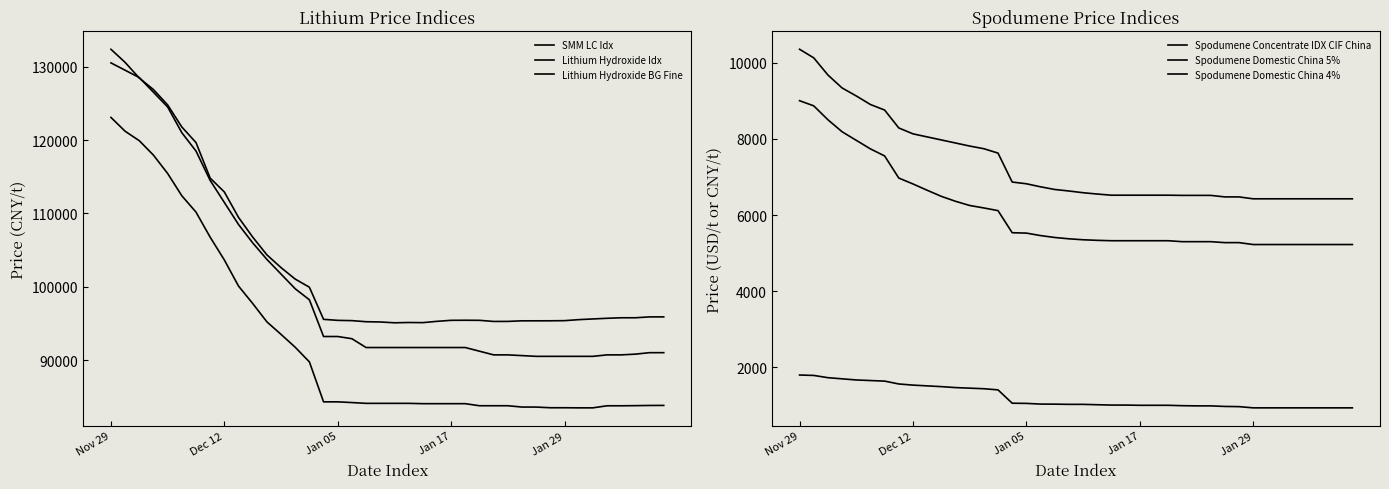

Reading right to left, transcribe all the data shown in this chart.

SMM LC Idx: 95921	95921	95801	95801	95730	95640	95546	95409	95390	95386	95386	95306	95301	95453	95464	95454	95316	95139	95157	95119	95229	95264	95412	95449	95586	99962	101066	102628	104371	106787	109468	112927	114815	119655	121771	124781	126864	128431	130566	132352
Lithium Hydroxide Idx: 83869	83864	83837	83819	83819	83538	83538	83553	83553	83644	83647	83826	83826	83826	84106	84106	84106	84106	84151	84151	84151	84151	84258	84357	84357	89796	91790	93540	95250	97747	100118	103671	106772	110186	112411	115443	117936	119904	121195	123076
Lithium Hydroxide BG Fine: 91050	91050	90850	90750	90750	90550	90550	90550	90550	90550	90650	90750	90750	91250	91750	91750	91750	91750	91750	91750	91750	91750	92950	93250	93250	98250	99750	101750	103750	106000	108500	111500	114500	118500	121000	124500	126500	128500	129500	130500
Spodumene Concentrate IDX CIF China: 938	938	938	938	938	938	938	938	970	975	990	990	995	1005	1005	1005	1011	1011	1020	1030	1030	1035	1037	1055	1060	1410	1440	1455	1470	1495	1515	1535	1565	1640	1655	1670	1700	1730	1789	1800
Spodumene Domestic China 5%: 6425	6425	6425	6425	6425	6425	6425	6425	6475	6475	6515	6515	6515	6520	6520	6520	6520	6520	6550	6585	6630	6670	6740	6820	6865	7625	7740	7810	7890	7970	8050	8130	8285	8755	8900	9125	9335	9675	10125	10350
Spodumene Domestic China 4%: 5225	5225	5225	5225	5225	5225	5225	5225	5275	5275	5300	5300	5300	5325	5325	5325	5325	5325	5335	5350	5375	5410	5460	5525	5535	6115	6185	6250	6360	6490	6650	6815	6970	7550	7735	7960	8185	8500	8865	9000